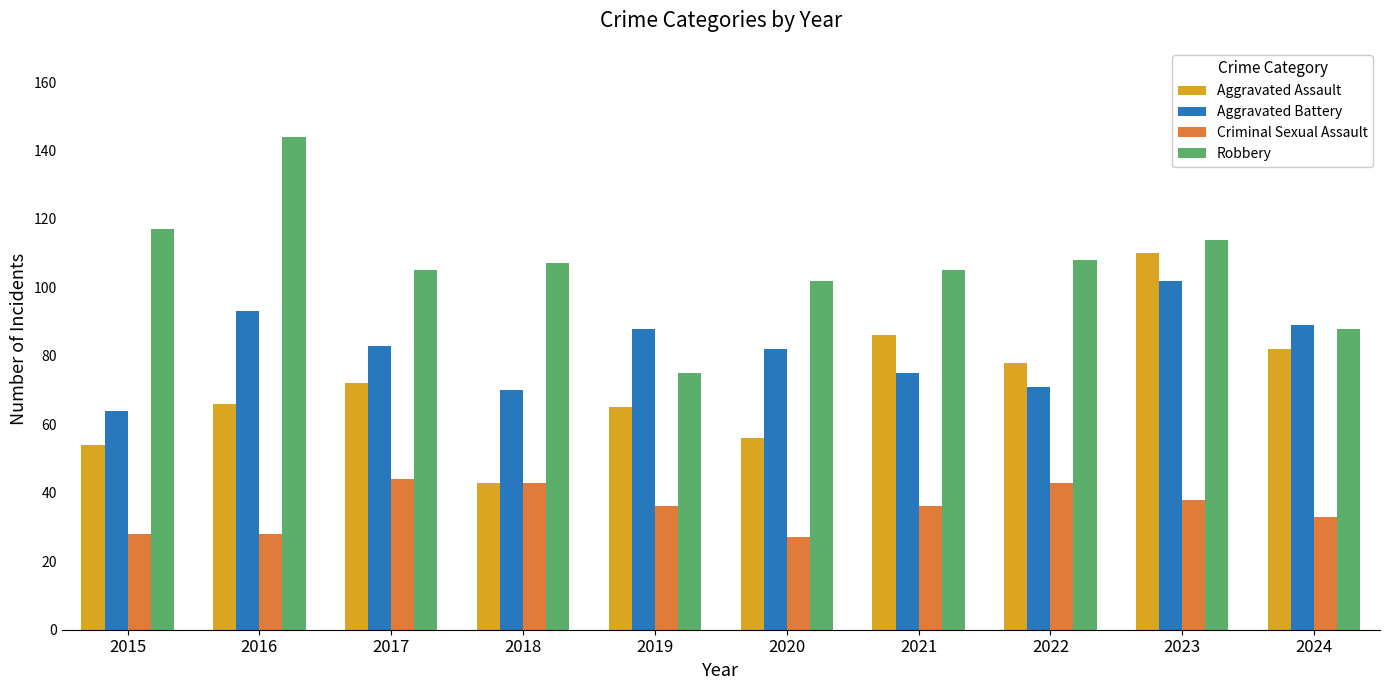

What is the difference between the Aggravated Assault values at 2017 and 2021?

14